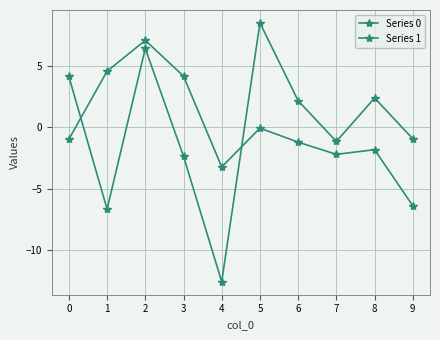

Count the number of data series in this chart.

2